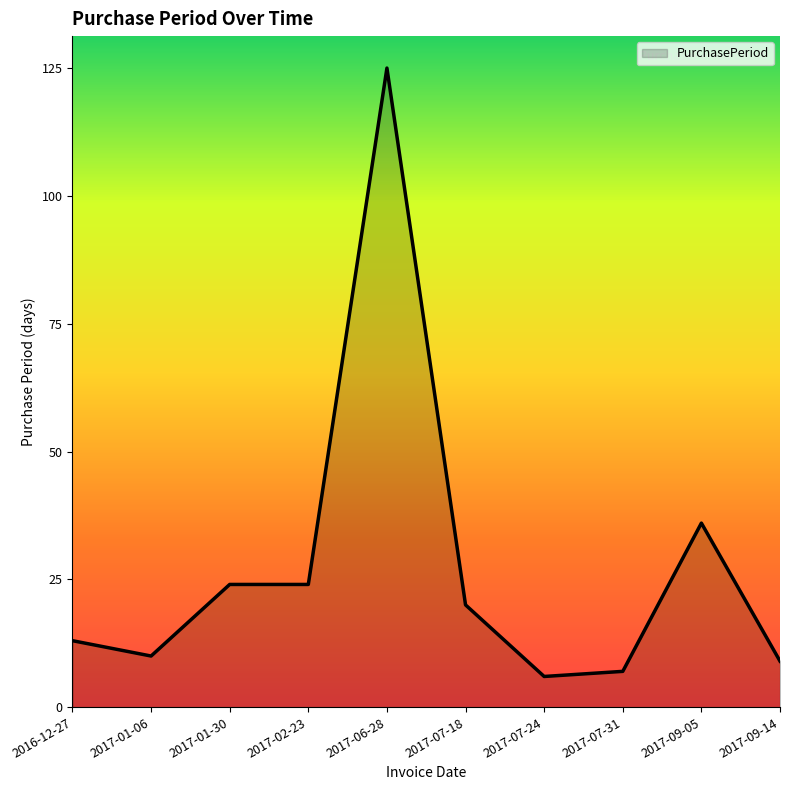

Reading right to left, extract all data points from this chart.

2017-09-14=9	2017-09-05=36	2017-07-31=7	2017-07-24=6	2017-07-18=20	2017-06-28=125	2017-02-23=24	2017-01-30=24	2017-01-06=10	2016-12-27=13